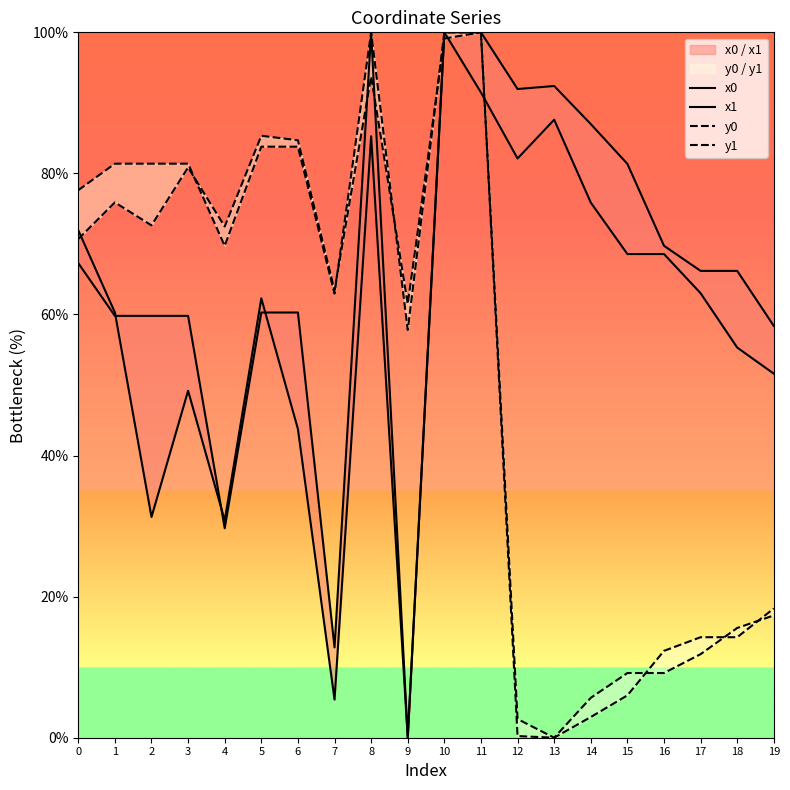

Where do y1 and x0 first cross each other?

7 and 8